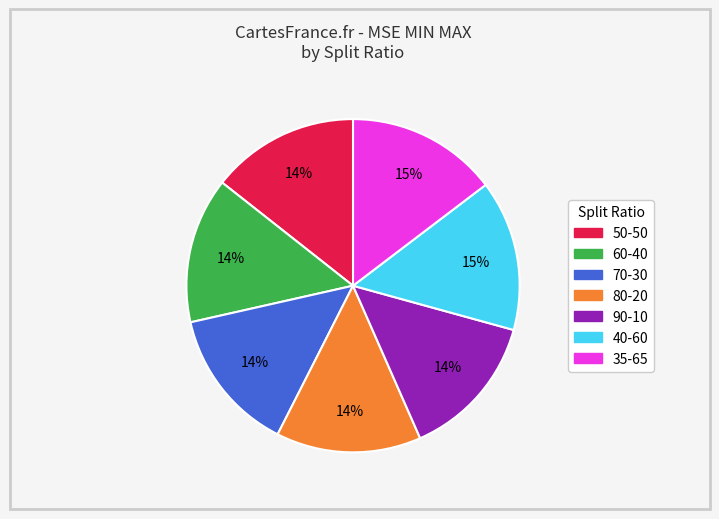

To the nearest percent, what portion does 80-20 represent?

14%